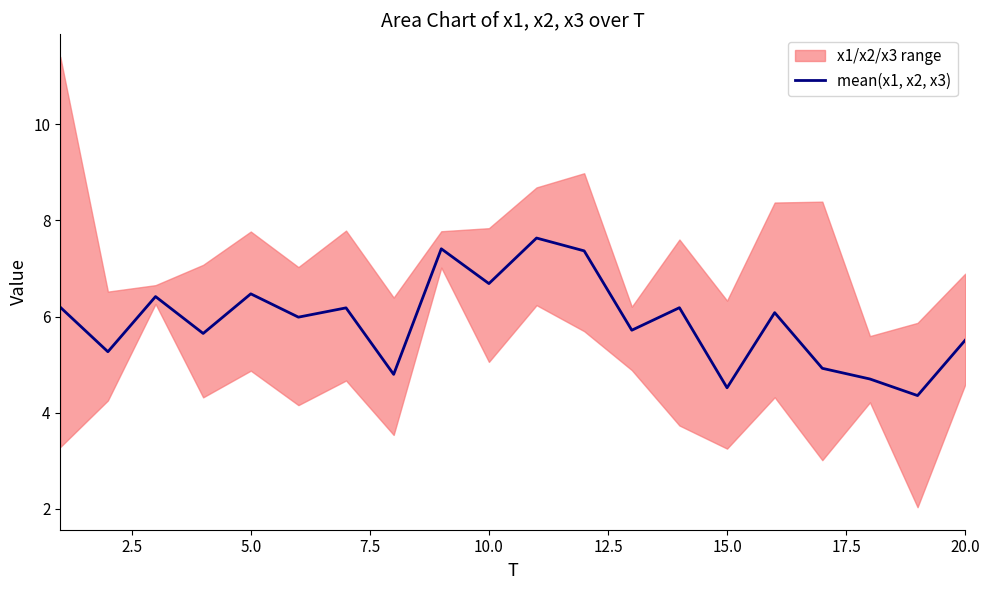

What is the maximum value shown in the chart?

7.6